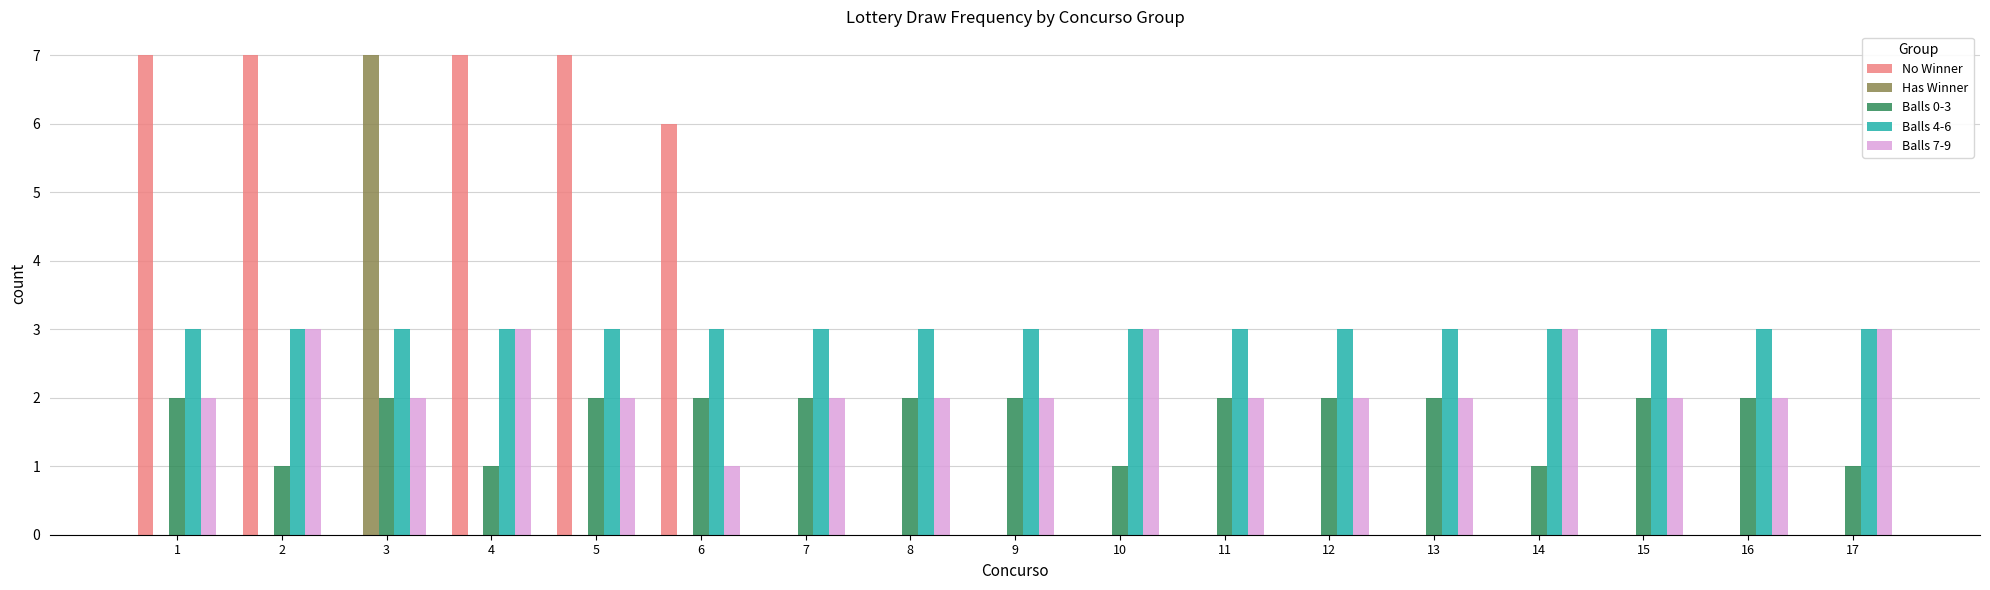

What is the sum of all Has Winner values?

7